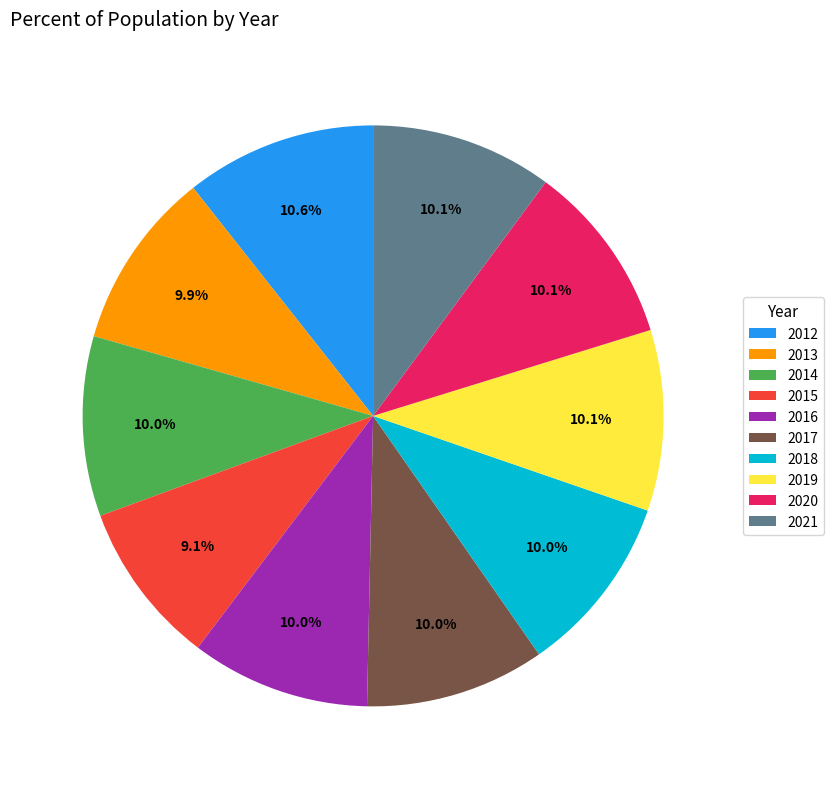

Which slice is the smallest?

2015